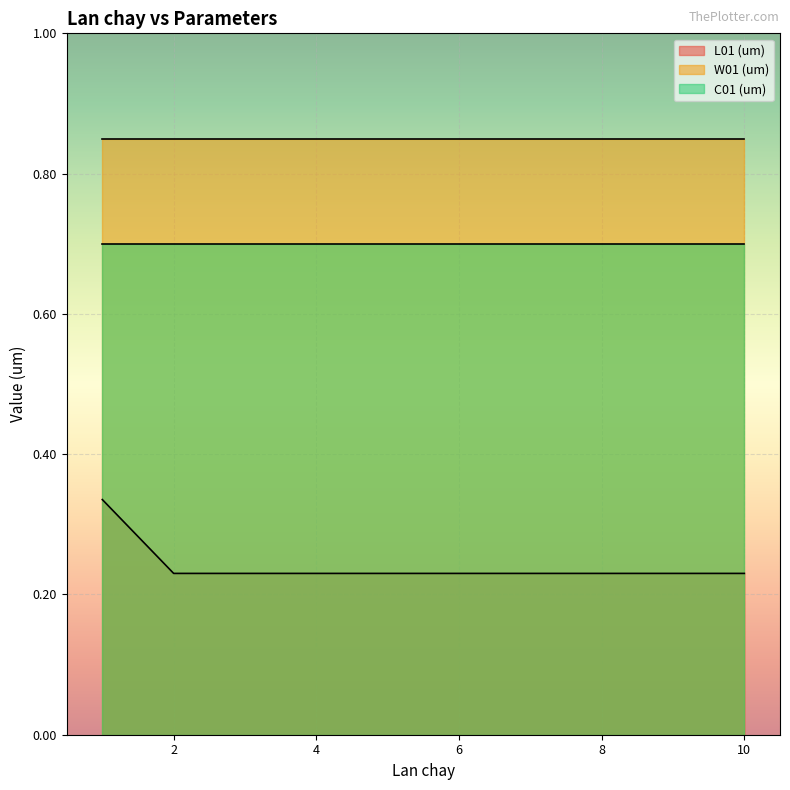

Is the value of L01 (um) at 3 greater than the value of C01 (um) at 1?

No